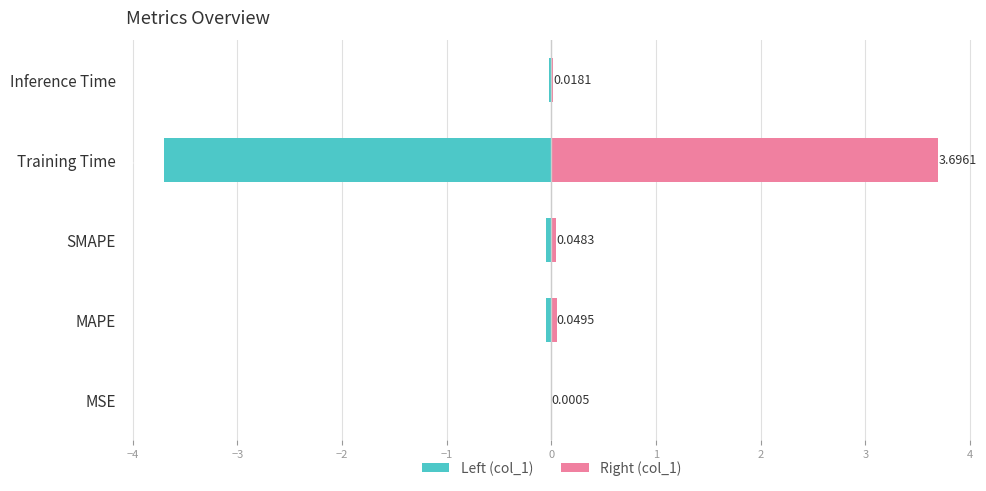

The col_1 (left) series shows -1.9 at Training Time. True or false?

False